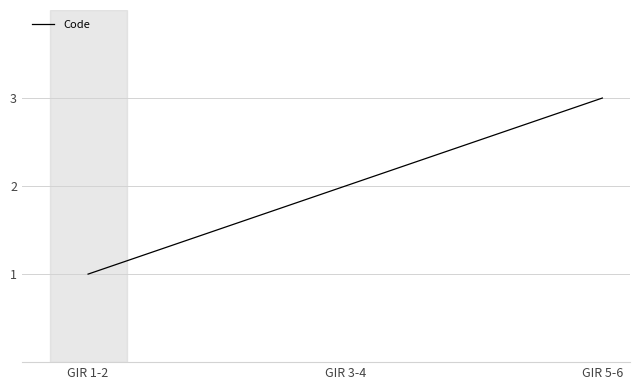

What is the difference between the maximum and minimum values?

2